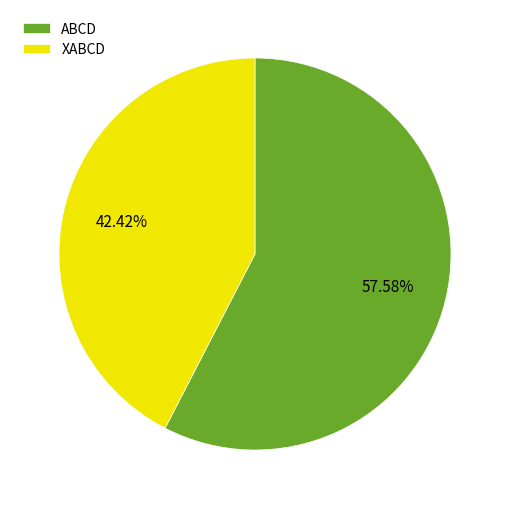

Rank the categories by value from highest to lowest.

ABCD, XABCD